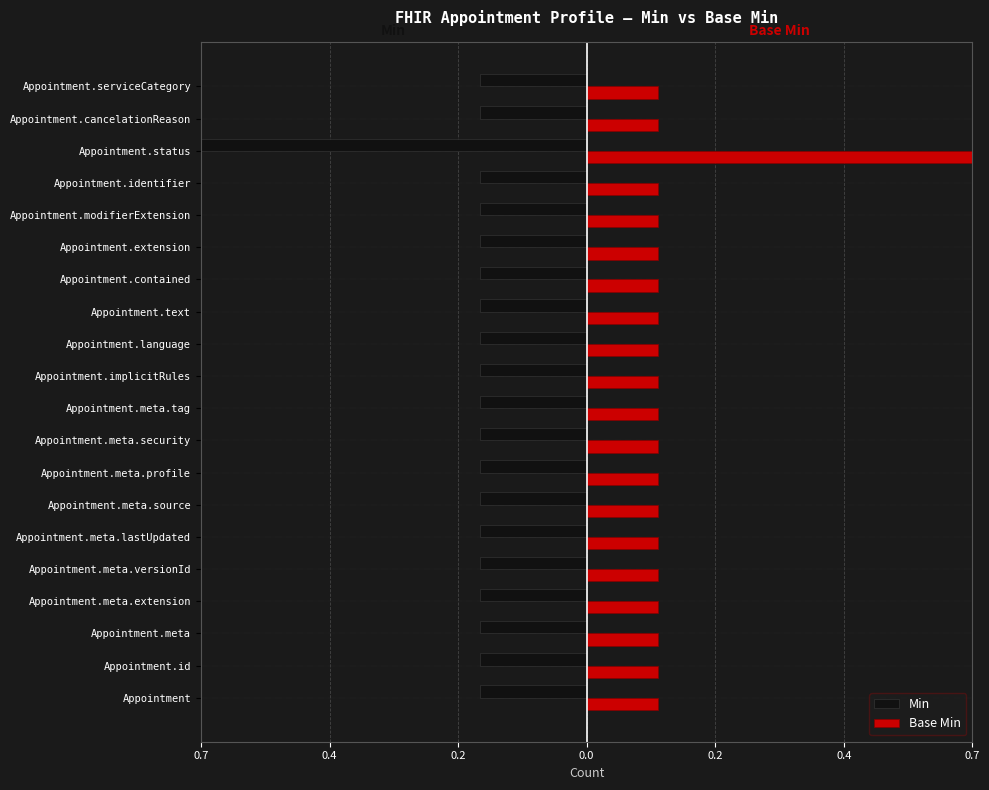

At how many categories does at least one series exceed 0?

20